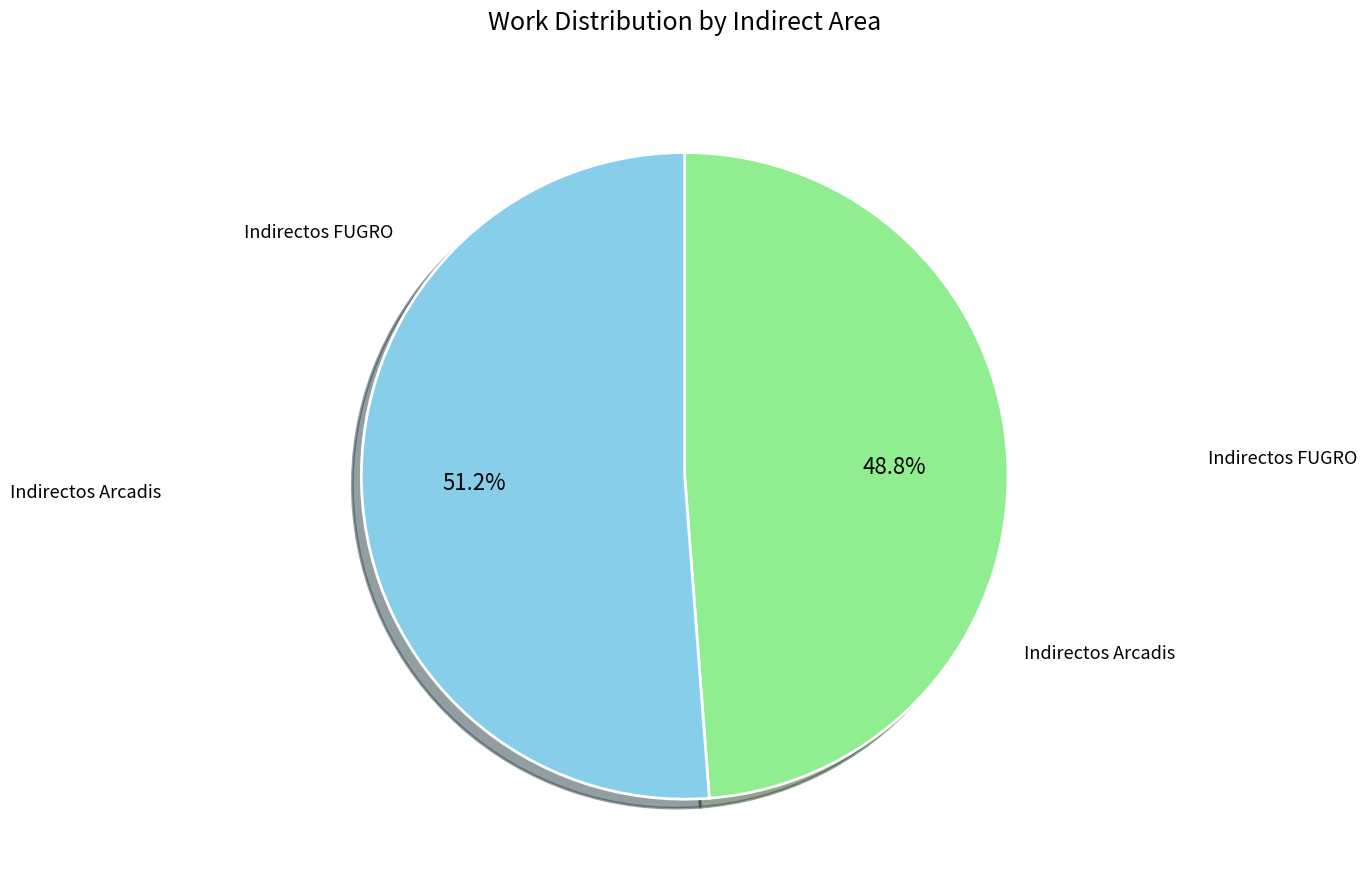

What is the ratio of the value at Indirectos FUGRO to the value at Indirectos Arcadis?

1.0